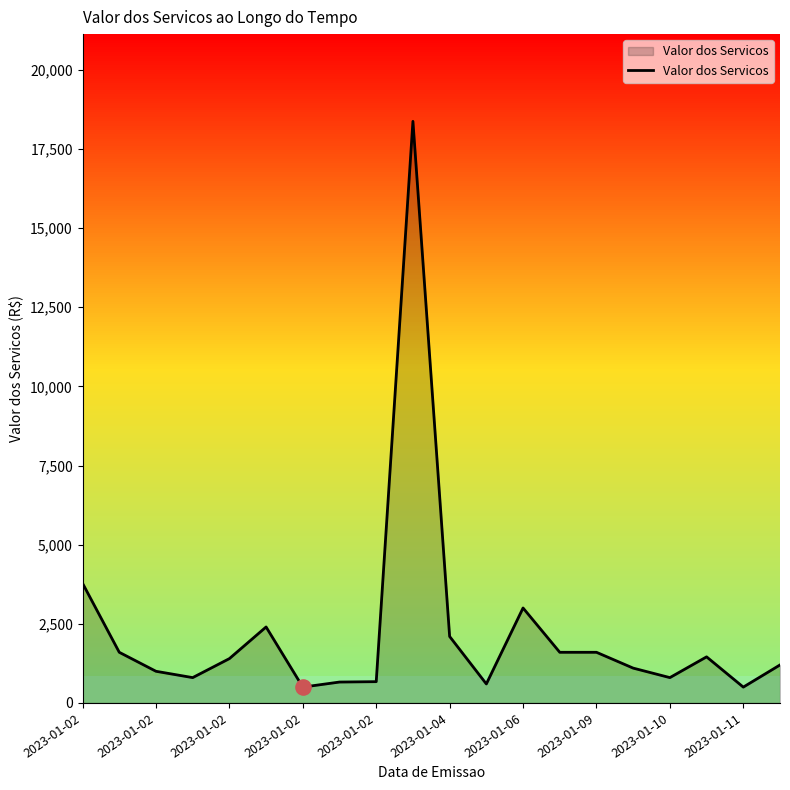

What is the difference between the maximum and minimum values?

17874.2